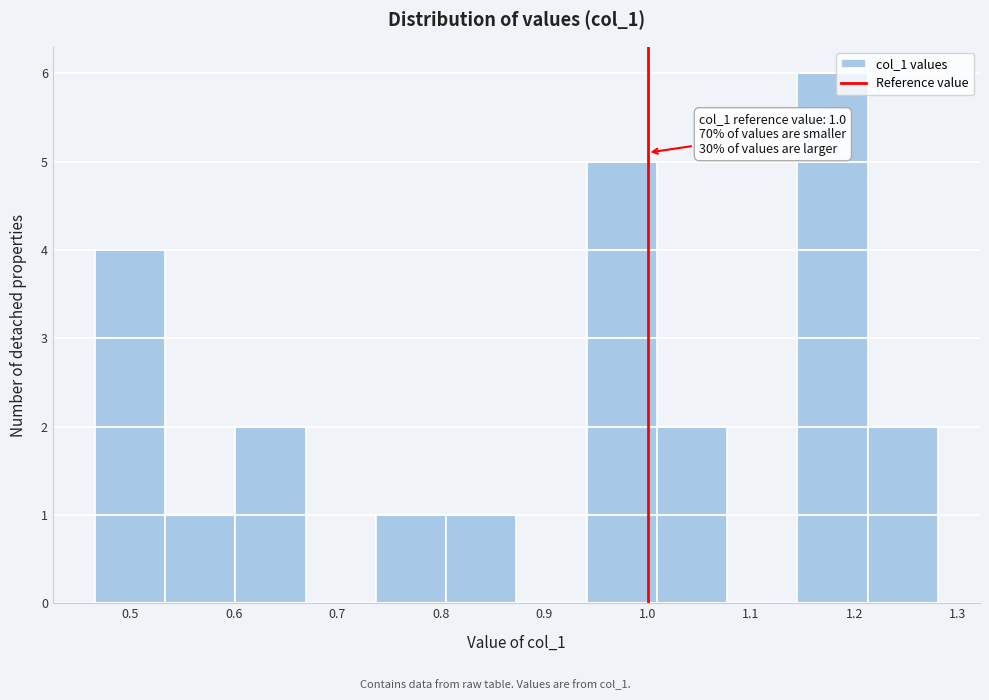

Which range on the x-axis has the tallest bar?

1.14 to 1.21